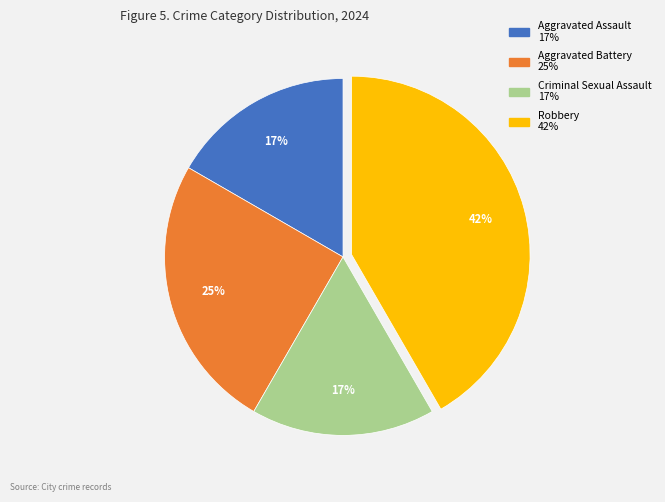

To the nearest percent, what portion does Aggravated Battery represent?

25%